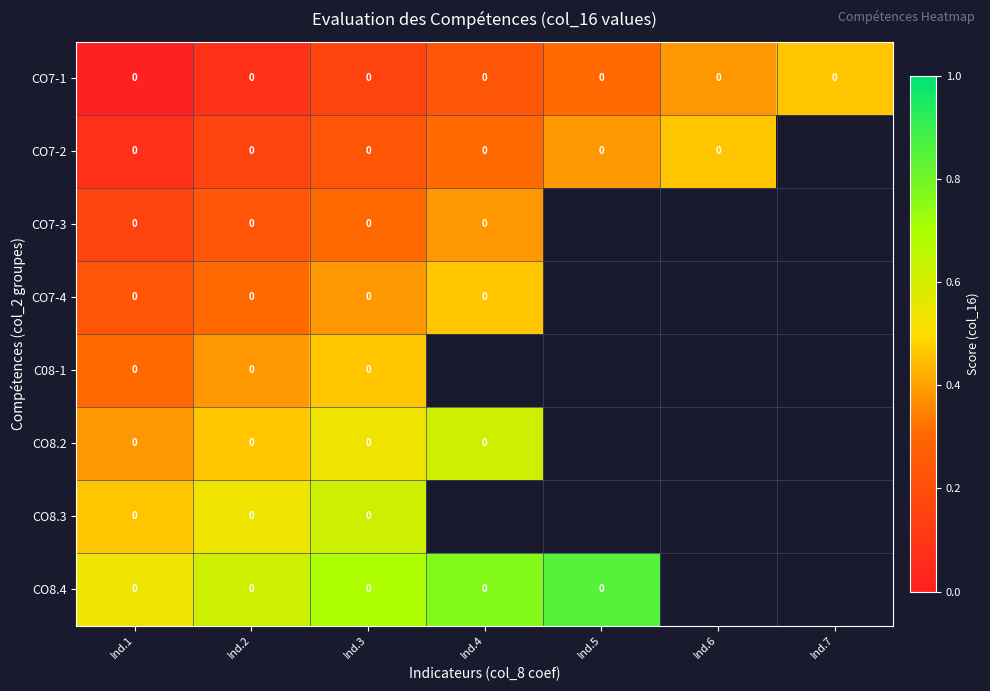

Is it true that CO8.2 equals 0.8 at Ind.3?

False